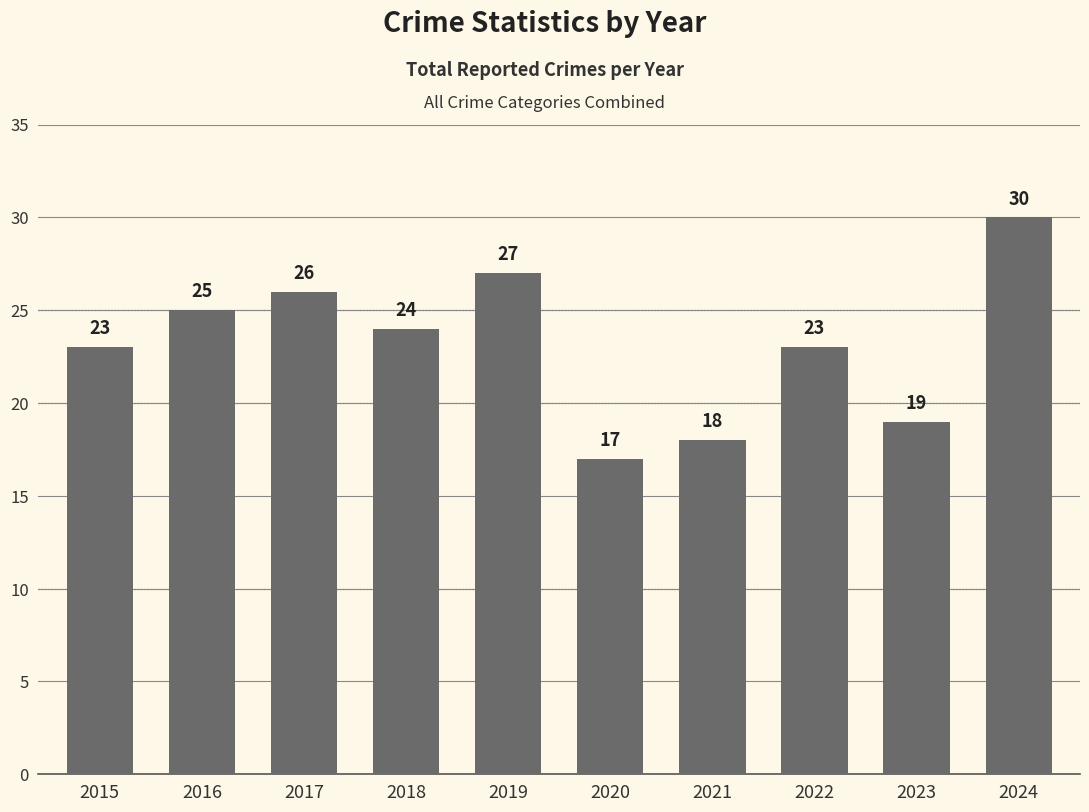

Where does the data first go above 24?

2016